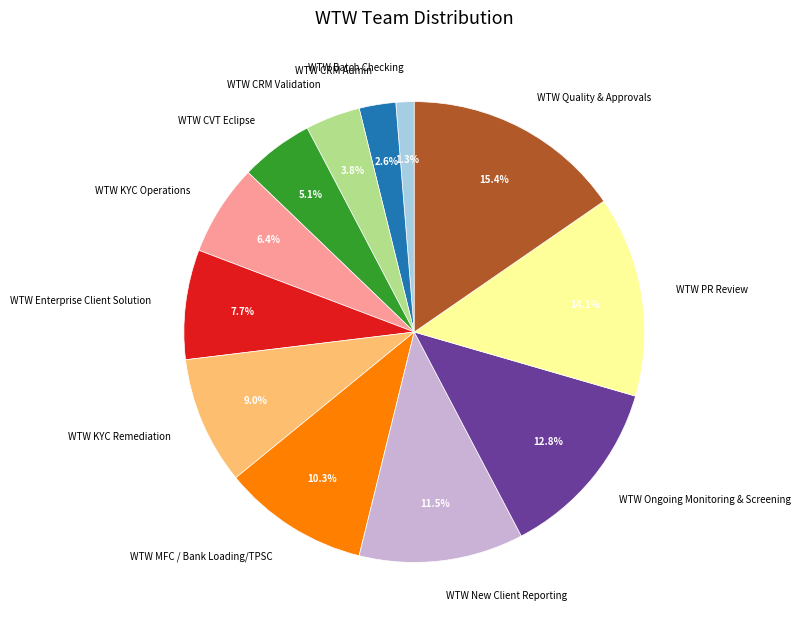

Which slice is the largest?

WTW Quality & Approvals